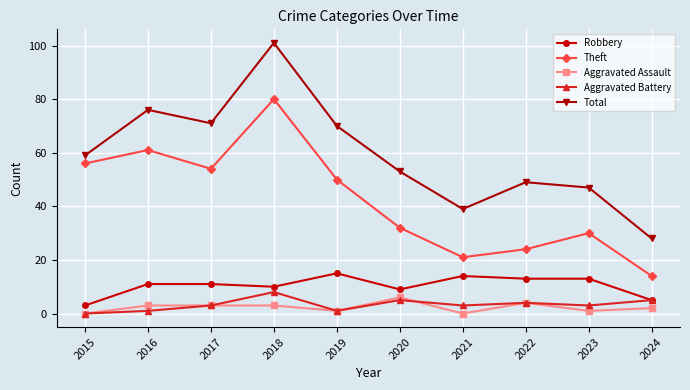

What is the highest value of the Robbery series?

15